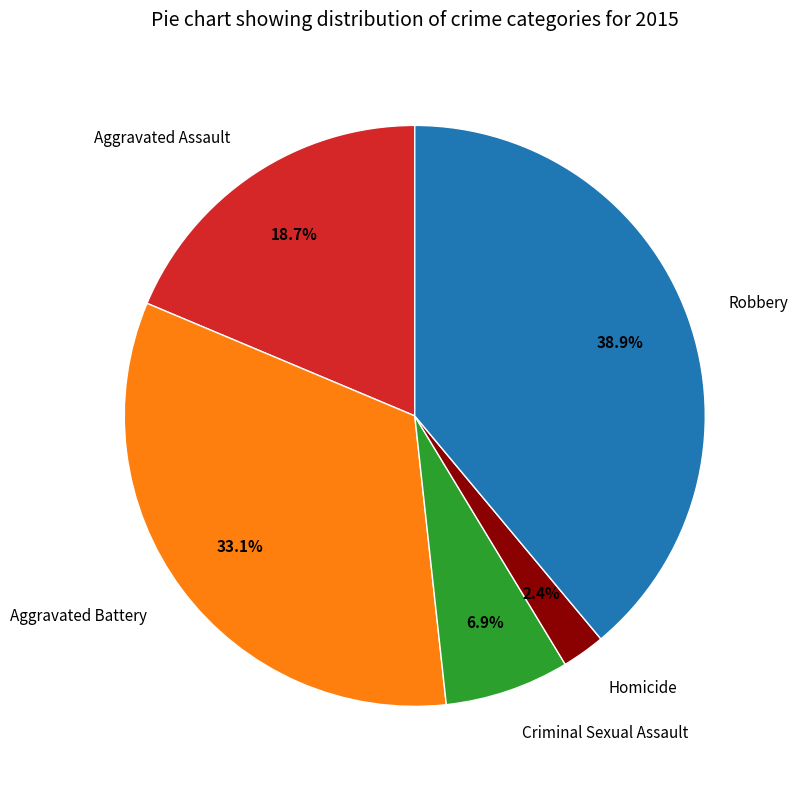

How many slices are in this pie chart?

5